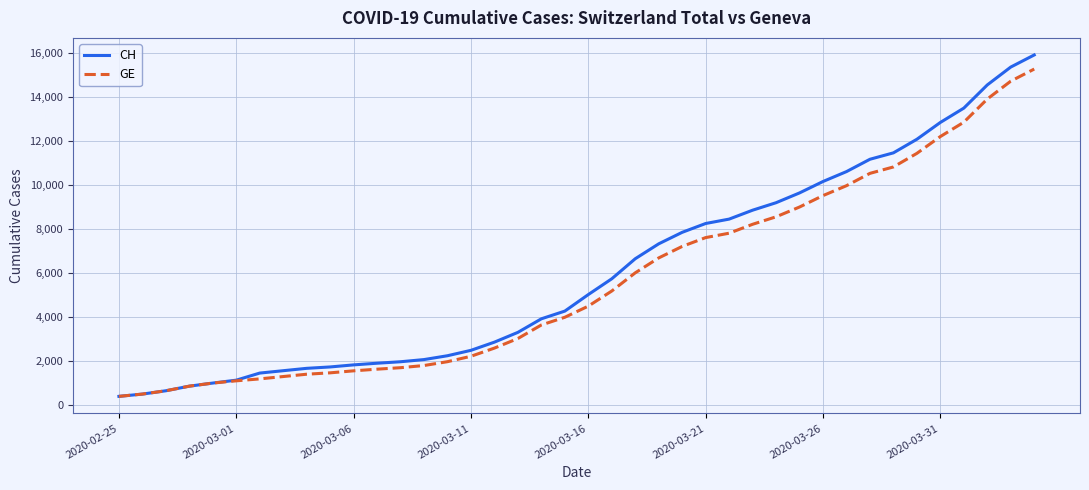

Which series has the widest spread of values?

CH